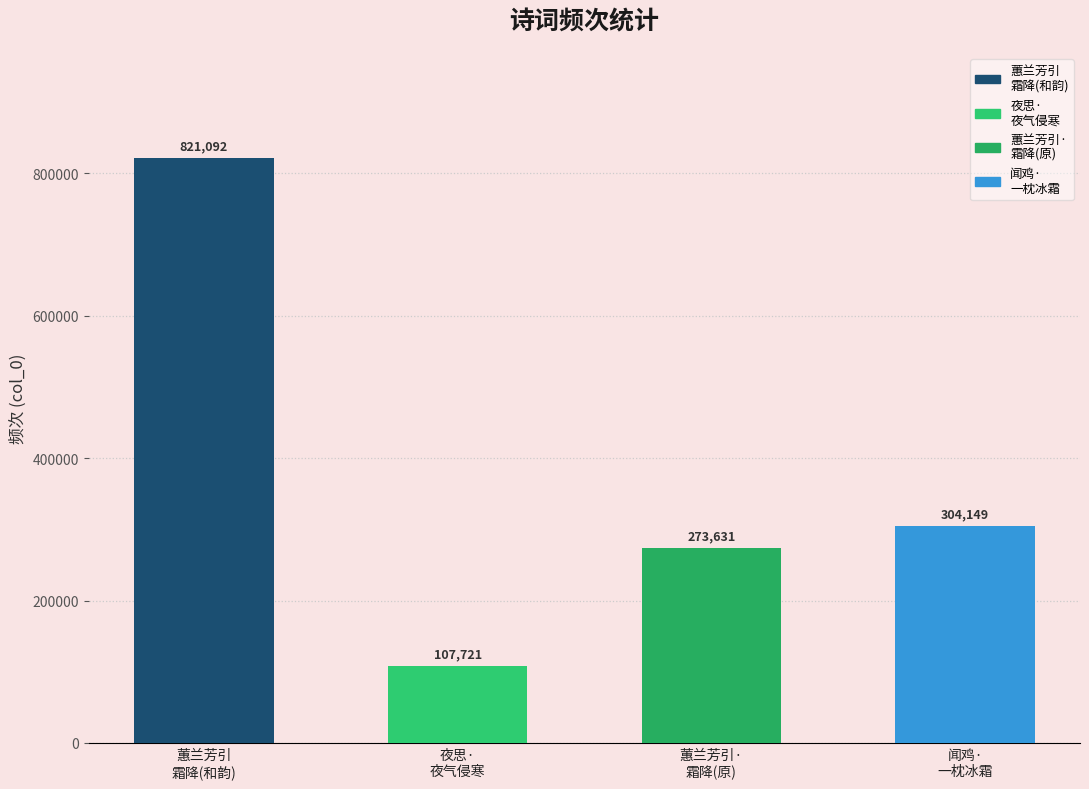

Reading left to right, extract all data points from this chart.

821092	107721	273631	304149